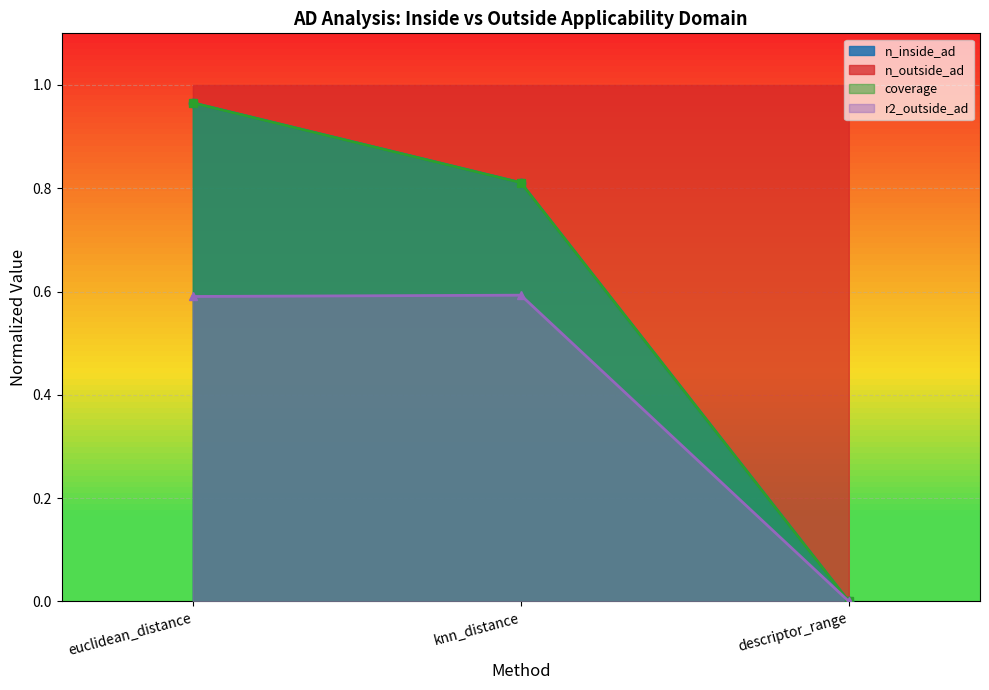

Between euclidean_distance and knn_distance, which series saw the biggest shift?

n_inside_ad